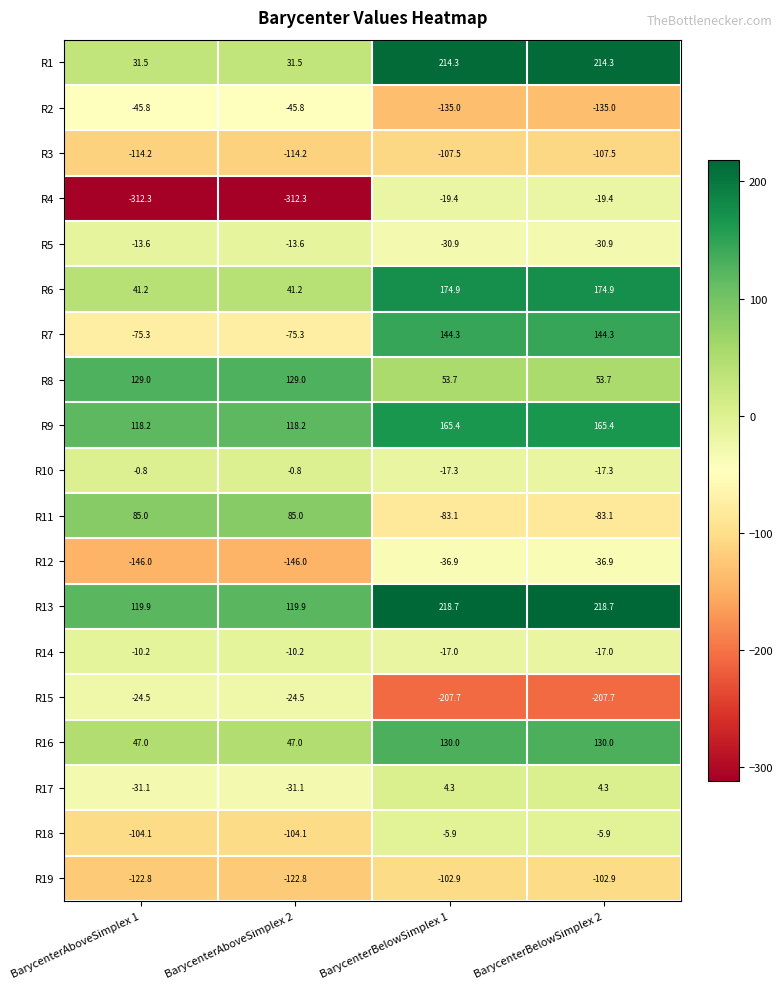

What is the average value of the R5 series?

-22.2